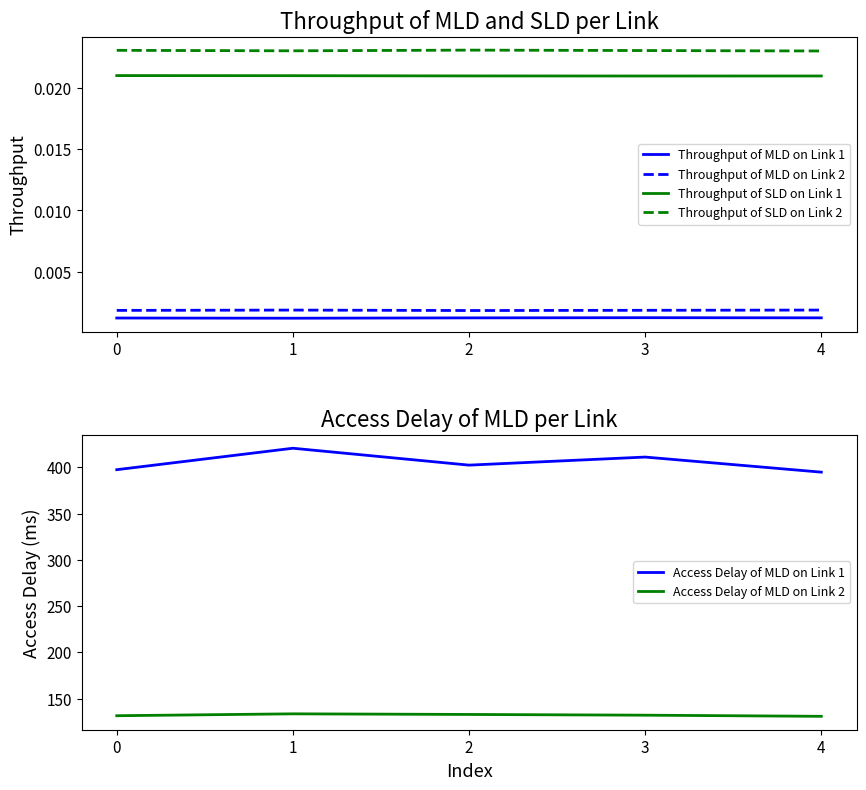

At 3, list the series in order from smallest to largest.

Throughput of MLD on Link 1, Throughput of MLD on Link 2, Throughput of SLD on Link 1, Throughput of SLD on Link 2, Access Delay of MLD on Link 2, Access Delay of MLD on Link 1